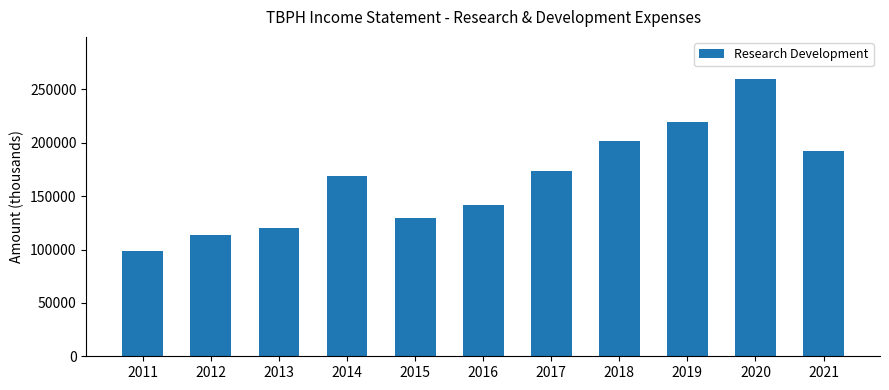

The chart shows a value of 129200 at 2015. True or false?

True